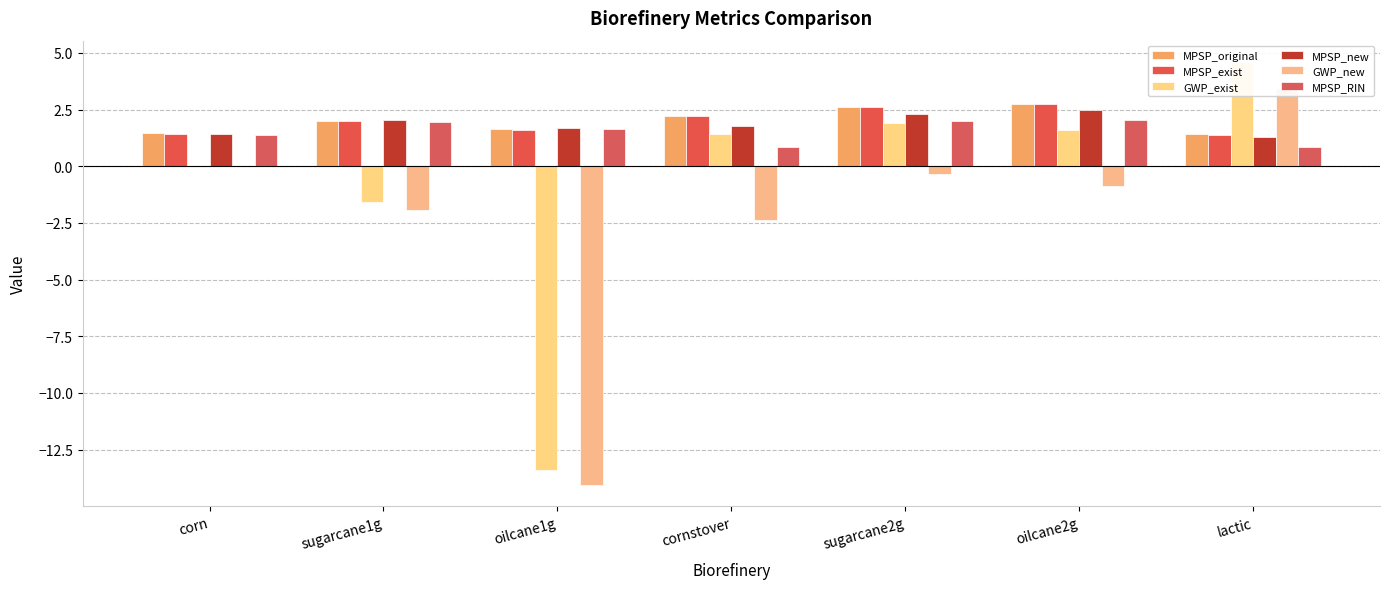

List the labels in order of GWP_exist value, smallest first.

oilcane1g, sugarcane1g, corn, cornstover, oilcane2g, sugarcane2g, lactic